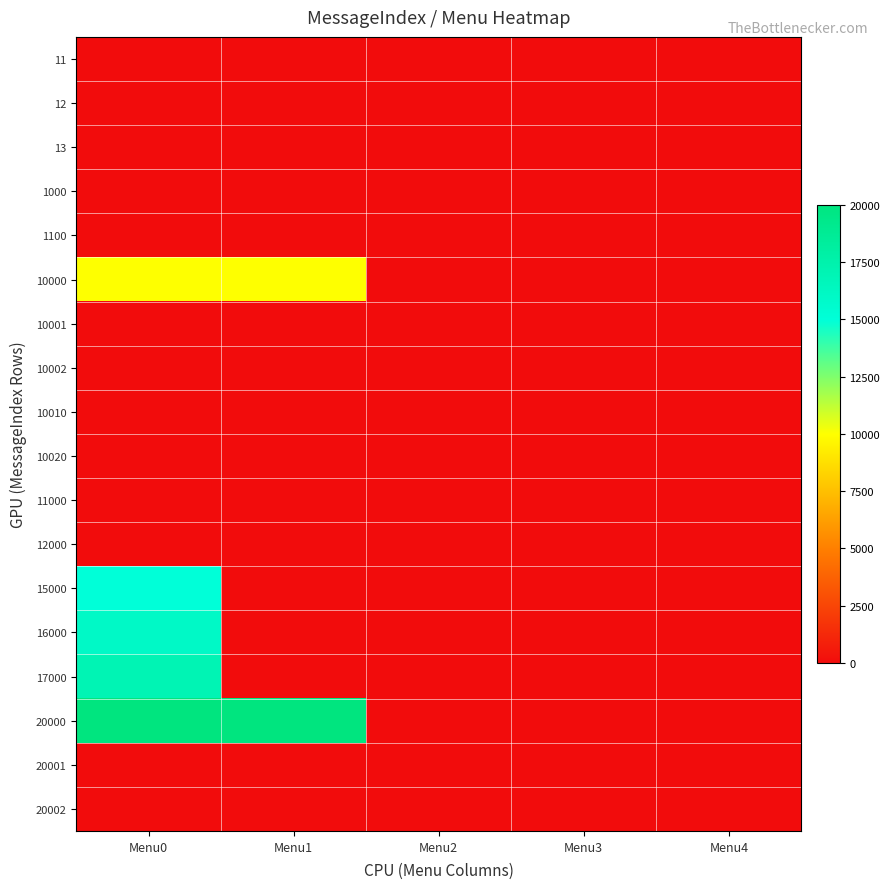

Rank the series by their maximum value, from highest to lowest.

20000, 17000, 16000, 15000, 10000, 11, 12, 13, 1000, 1100, 10001, 10002, 10010, 10020, 11000, 12000, 20001, 20002